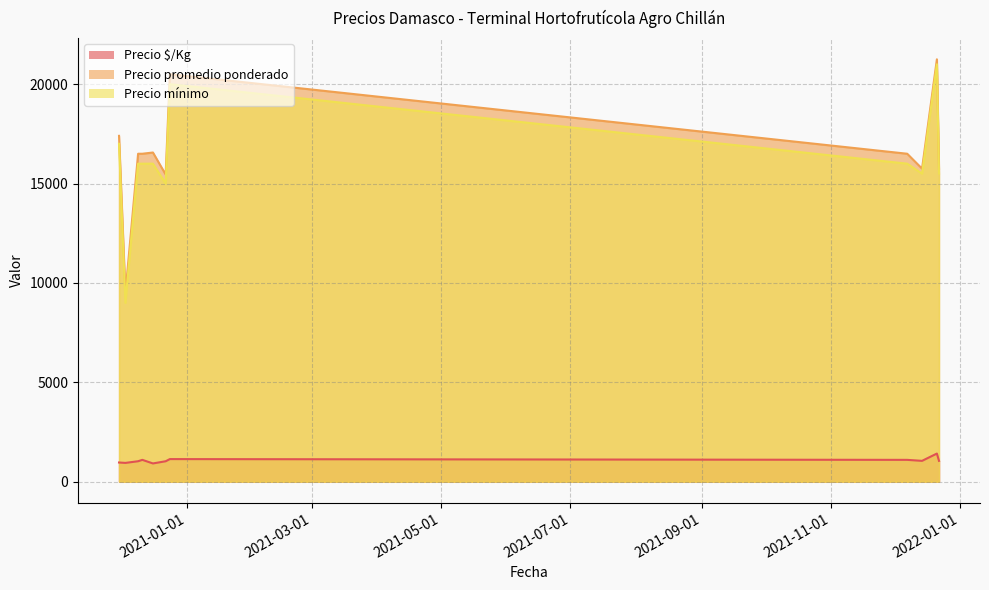

What is the label of the 3rd point from the right?

2021-12-14